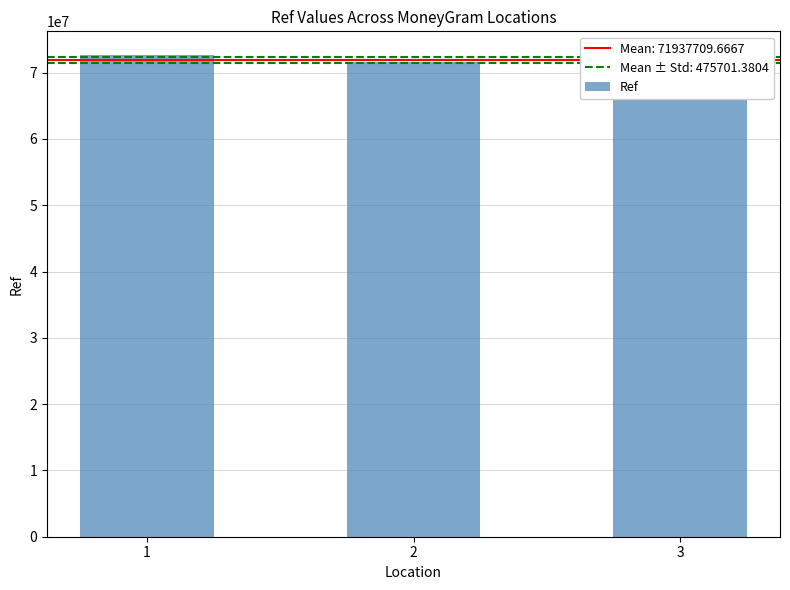

The chart shows a value of 72610402 at 1. True or false?

True